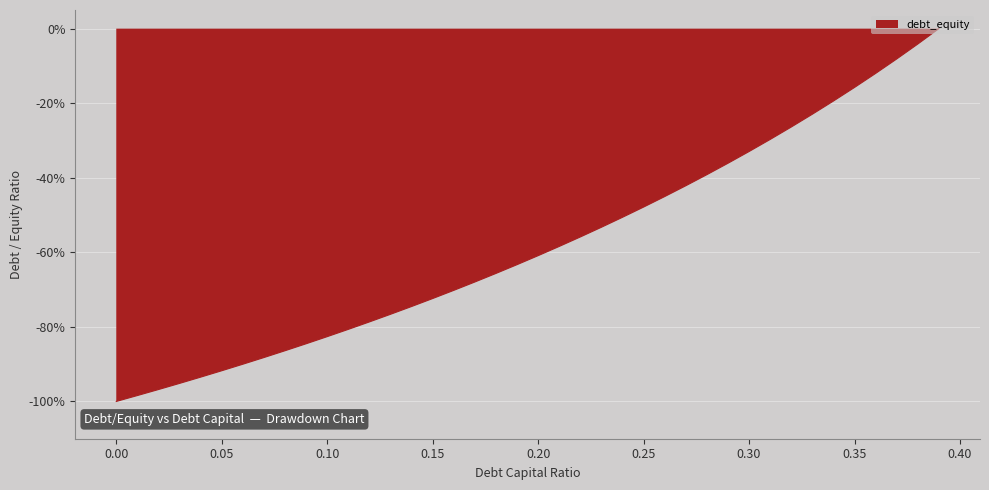

How many lines are shown in the chart?

1